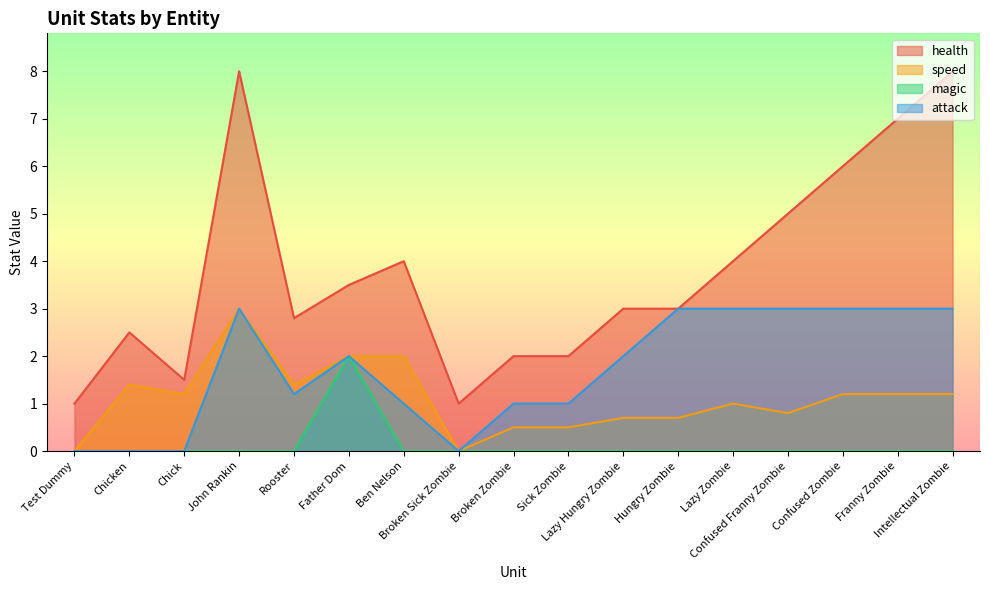

Rank the series by their maximum value, from highest to lowest.

health, speed, attack, magic